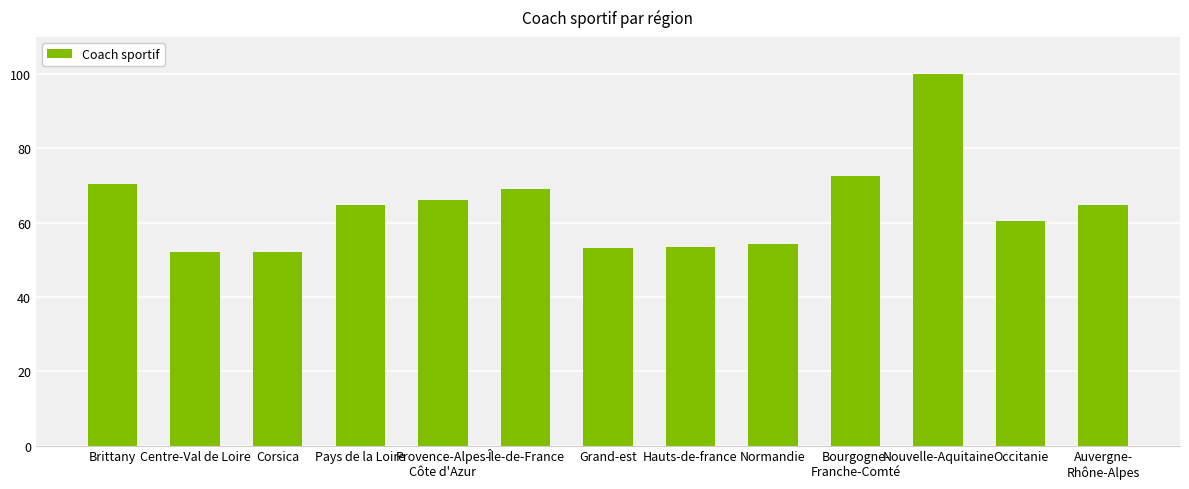

Count the number of categories in the chart.

13